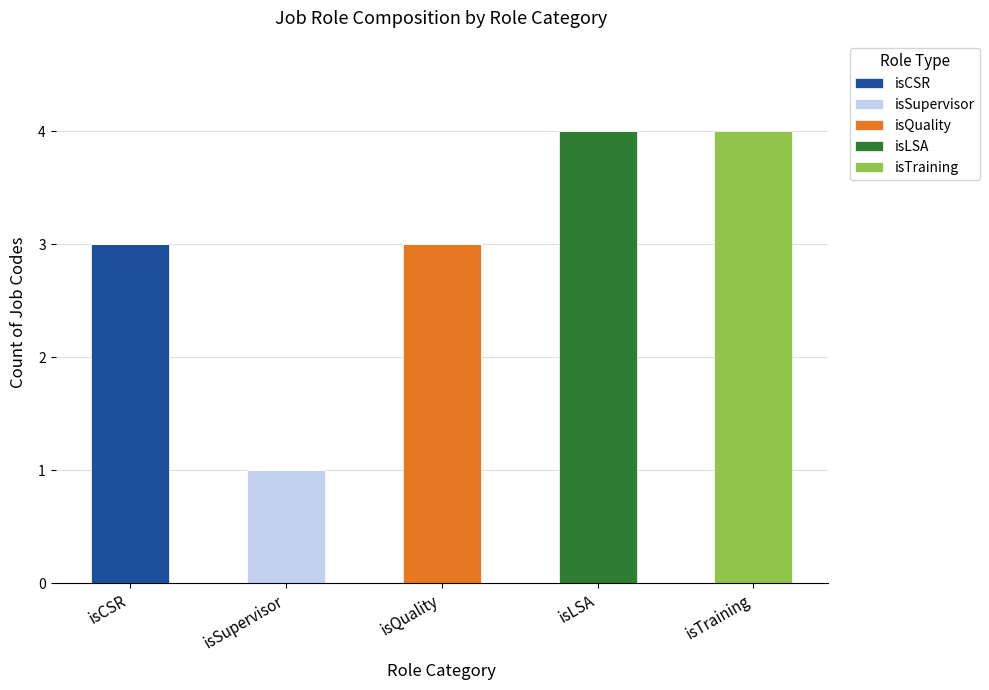

What are all the series names shown in the legend?

isCSR, isSupervisor, isQuality, isLSA, isTraining